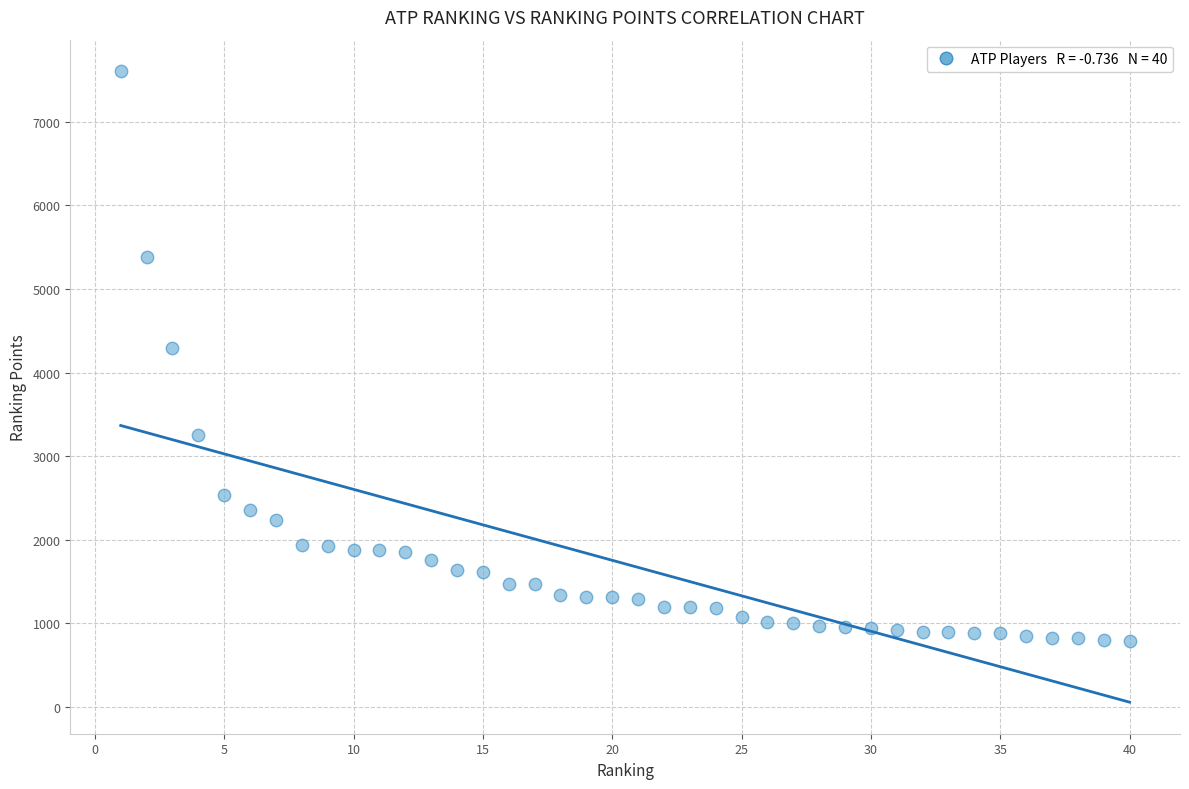

What is the range of Y values (max minus min)?

6815